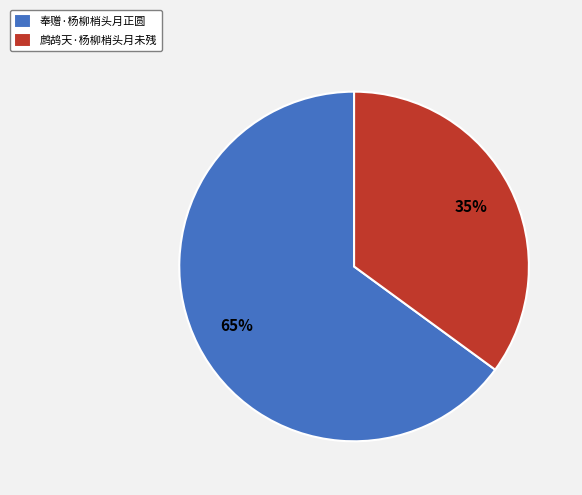

The 奉赠·杨柳梢头月正圆 slice represents 72% of the pie. True or false?

False